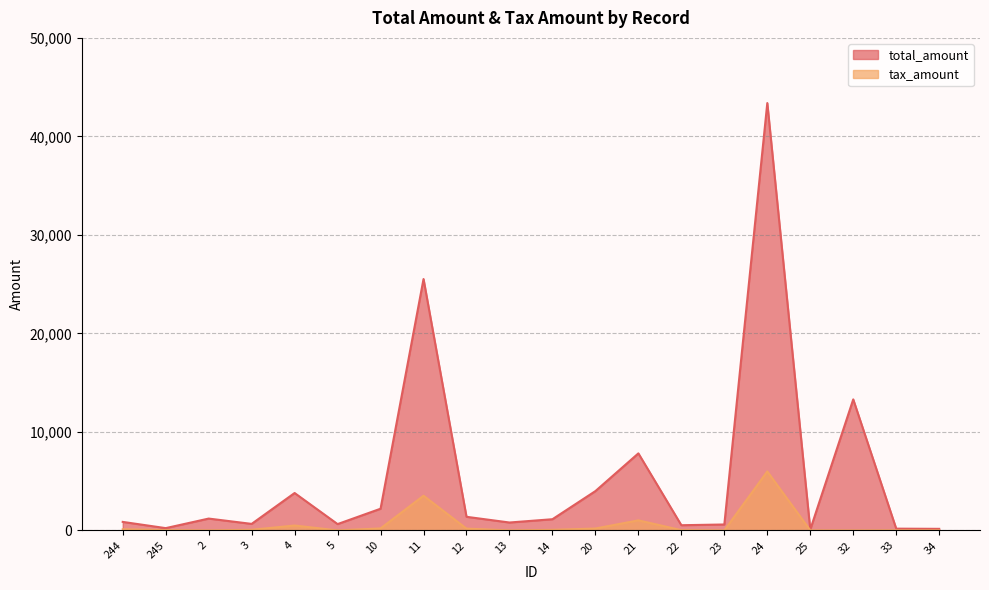

True or false: tax_amount and total_amount cross at least once.

False